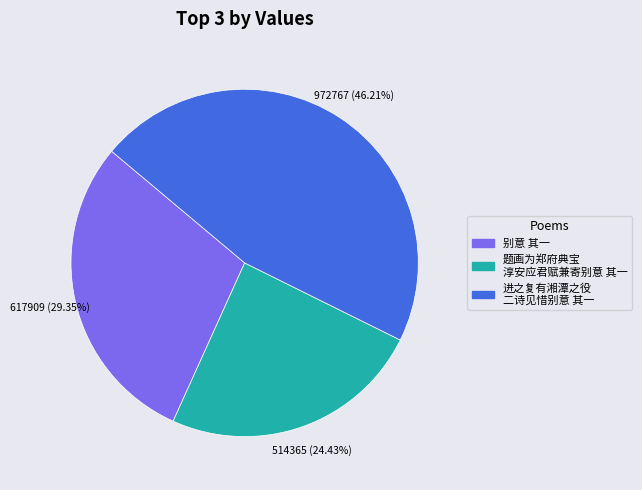

Does any single category account for the majority?

No